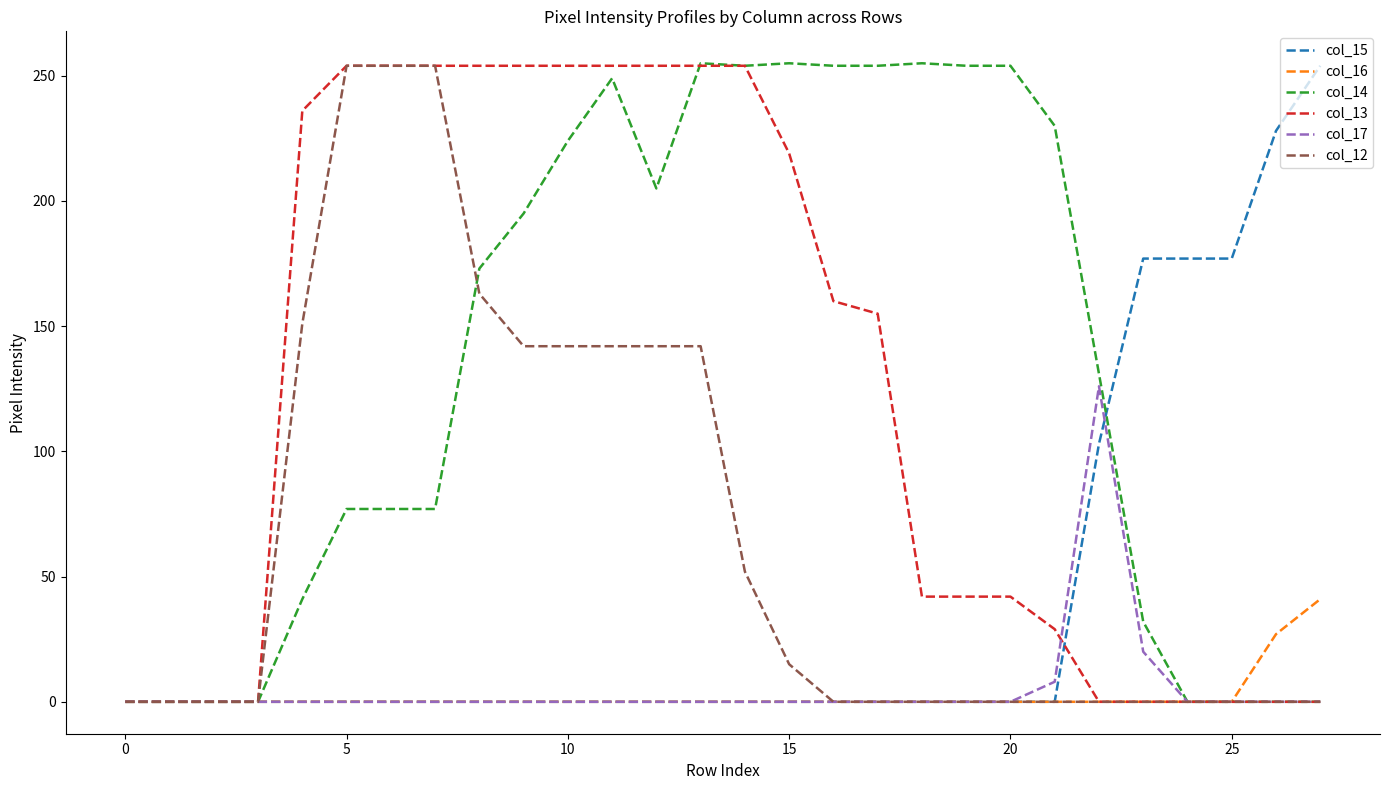

What are all the series names shown in the legend?

col_15, col_16, col_14, col_13, col_17, col_12